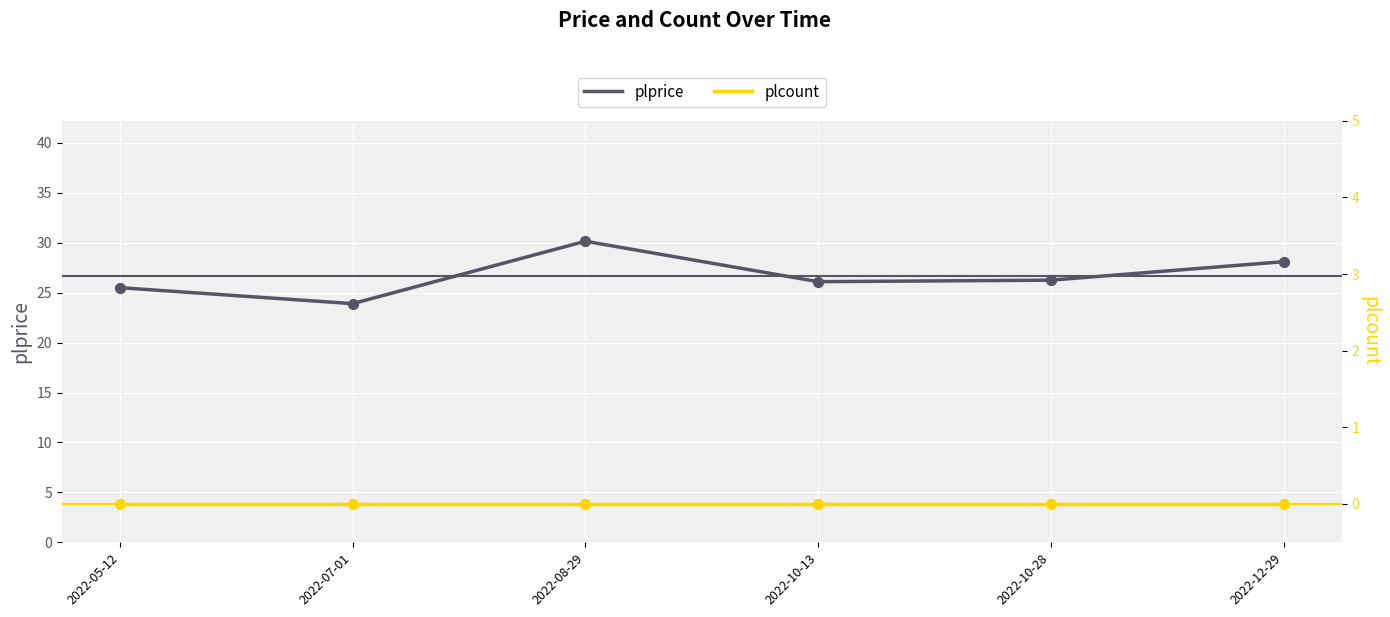

Which series has the largest total across all categories?

plprice